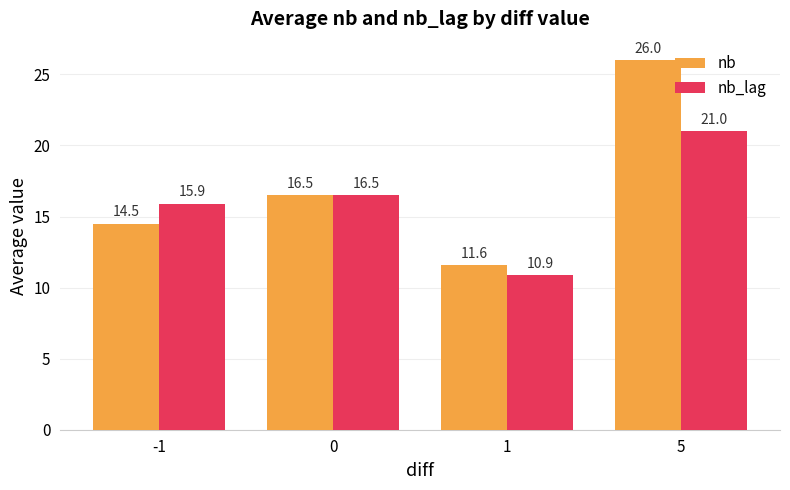

Which label corresponds to the smallest value in the chart?

1